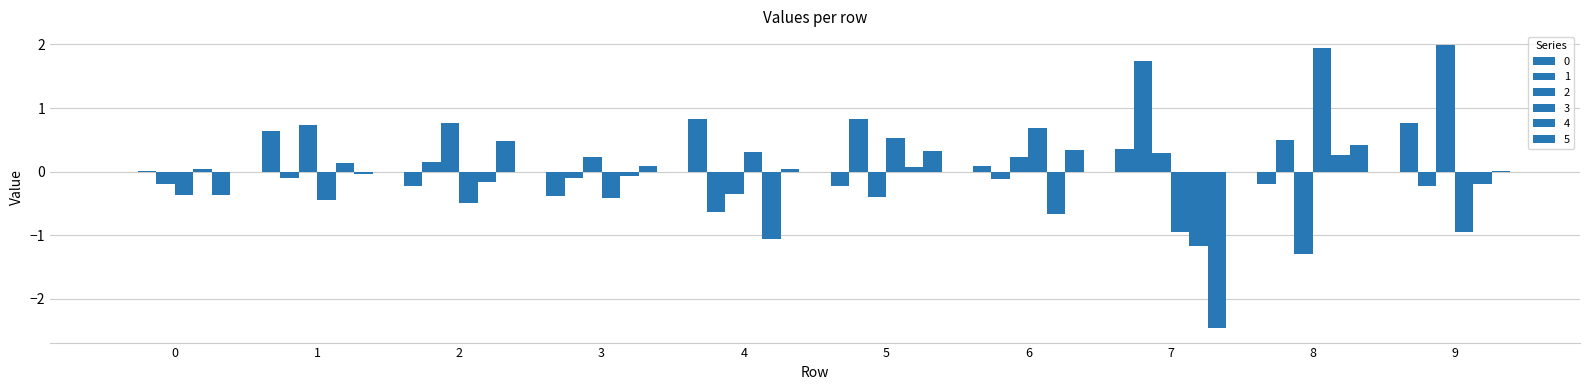

Reading left to right, transcribe all the data shown in this chart.

0: 0.0	0.6	-0.2	-0.4	0.8	-0.2	0.1	0.4	-0.2	0.8
1: 0.0	-0.1	0.2	-0.1	-0.6	0.8	-0.1	1.7	0.5	-0.2
2: -0.2	0.7	0.8	0.2	-0.4	-0.4	0.2	0.3	-1.3	2.0
3: -0.4	-0.4	-0.5	-0.4	0.3	0.5	0.7	-1.0	1.9	-1.0
4: 0.0	0.1	-0.2	-0.1	-1.1	0.1	-0.7	-1.2	0.3	-0.2
5: -0.4	-0.0	0.5	0.1	0.0	0.3	0.3	-2.5	0.4	0.0